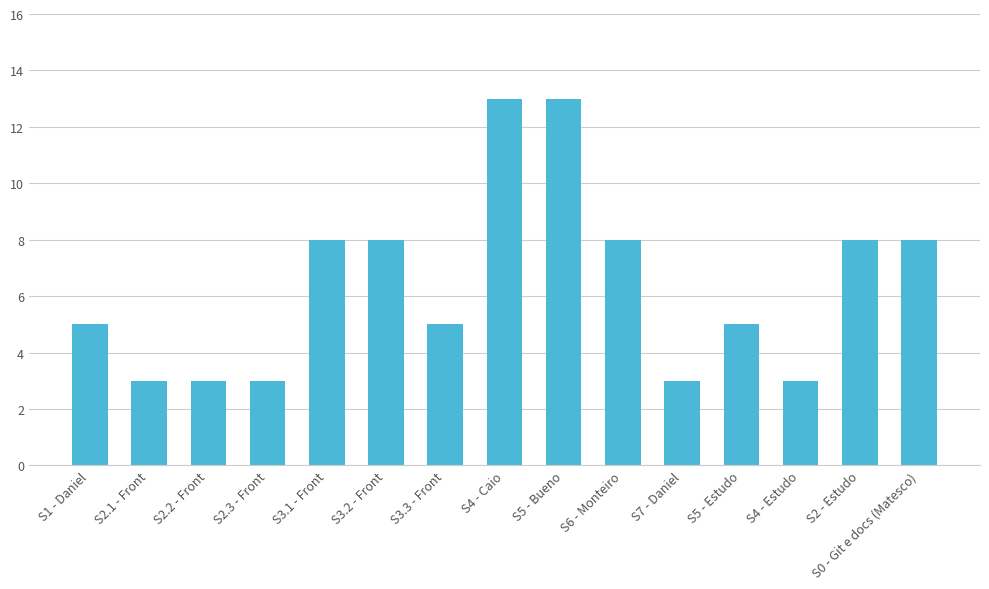

Is it true that the value at S4 - Caio is 4?

False